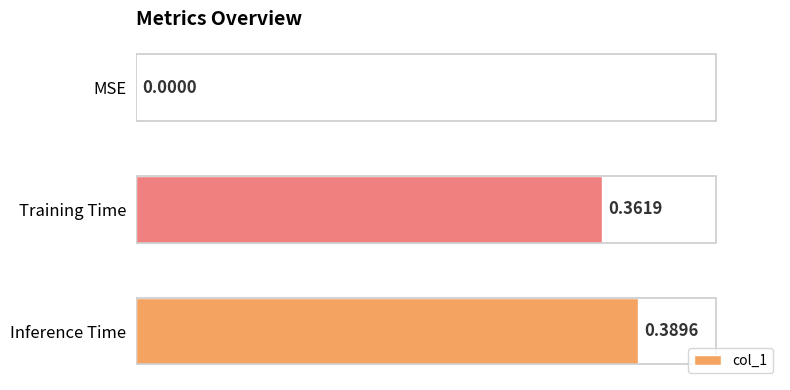

List the labels in order of value, smallest first.

0, 1, 2